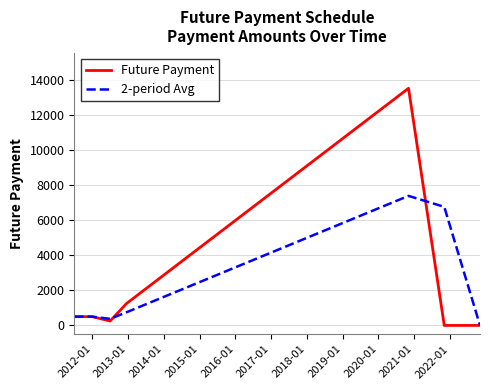

Rank the series by their maximum value, from highest to lowest.

Future Payment, 2-period Avg